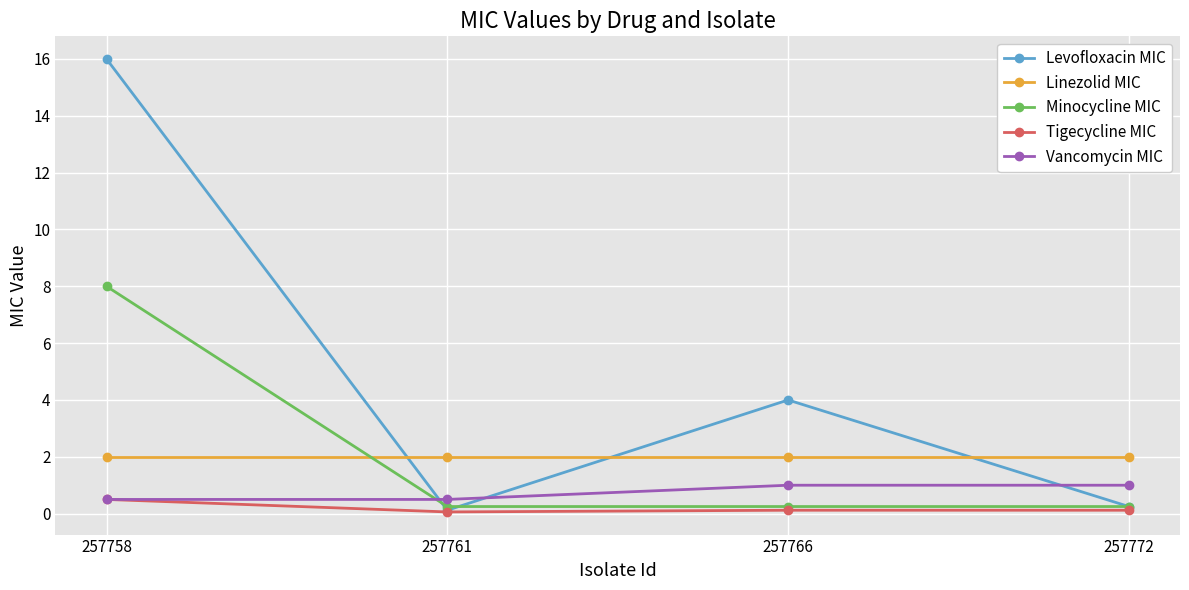

How many lines are shown in the chart?

5